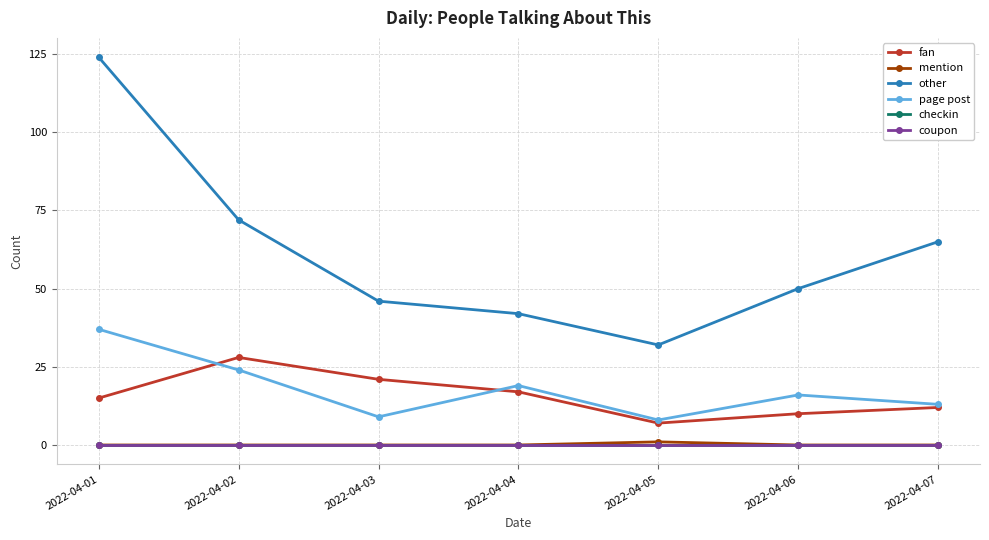

At which label does page post first exceed 16?

2022-04-01